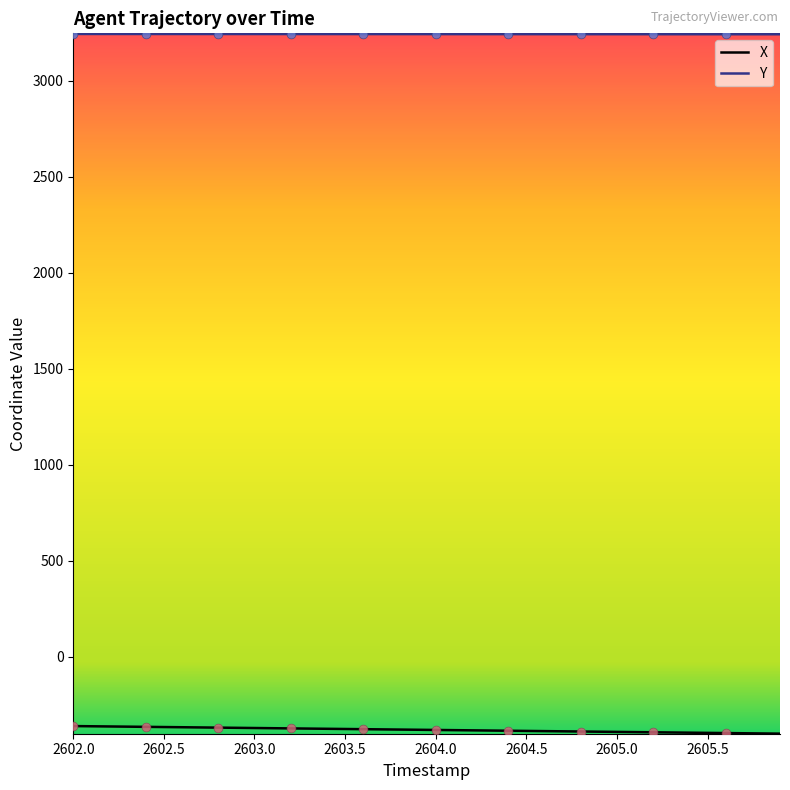

What are all the series names shown in the legend?

X, Y